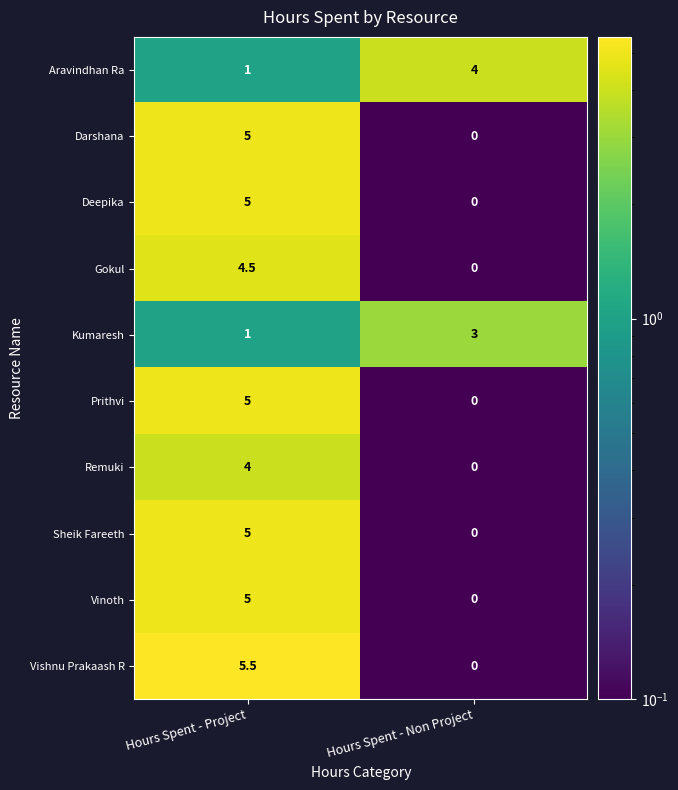

What is the sum of all Vishnu Prakaash R values?

5.5